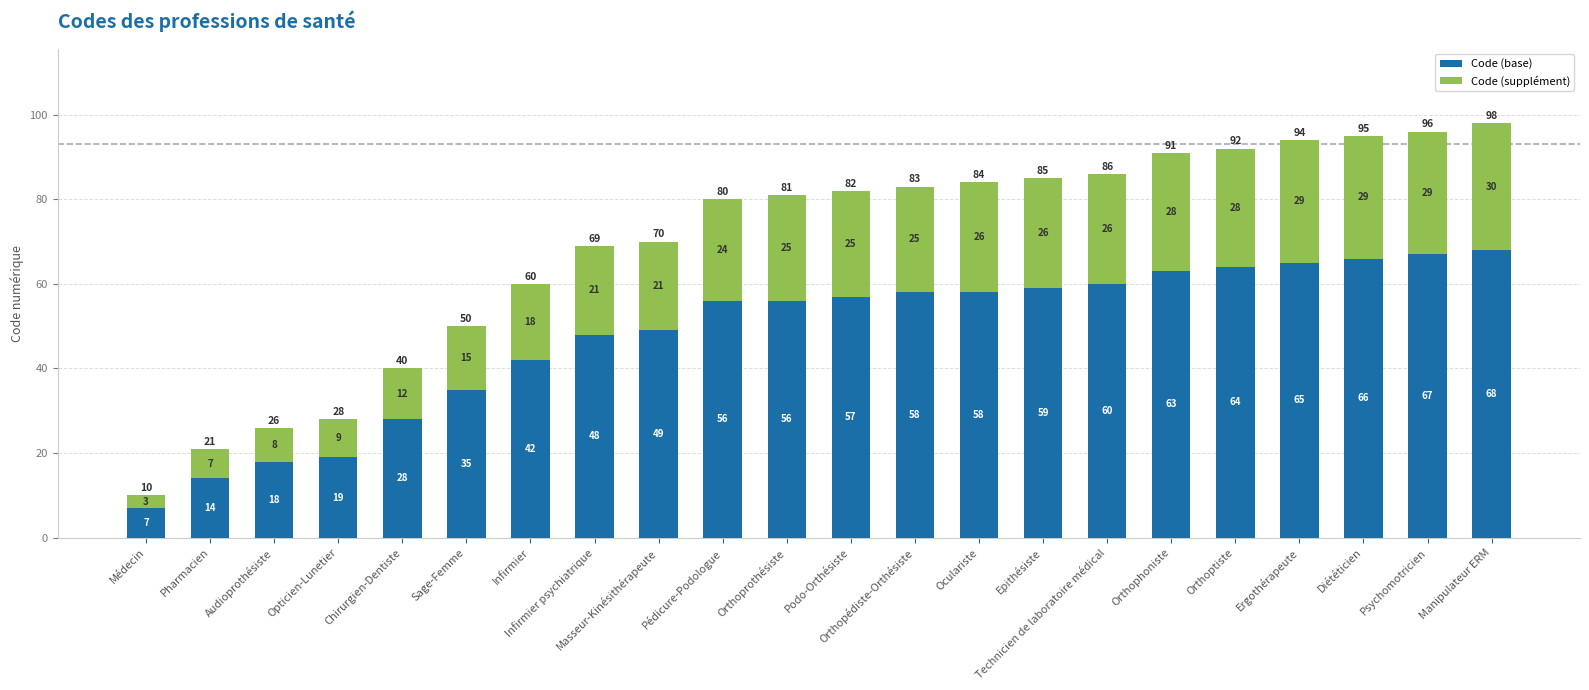

What is the sum of the Code (base) values at Pédicure-Podologue and Epithésiste?

115